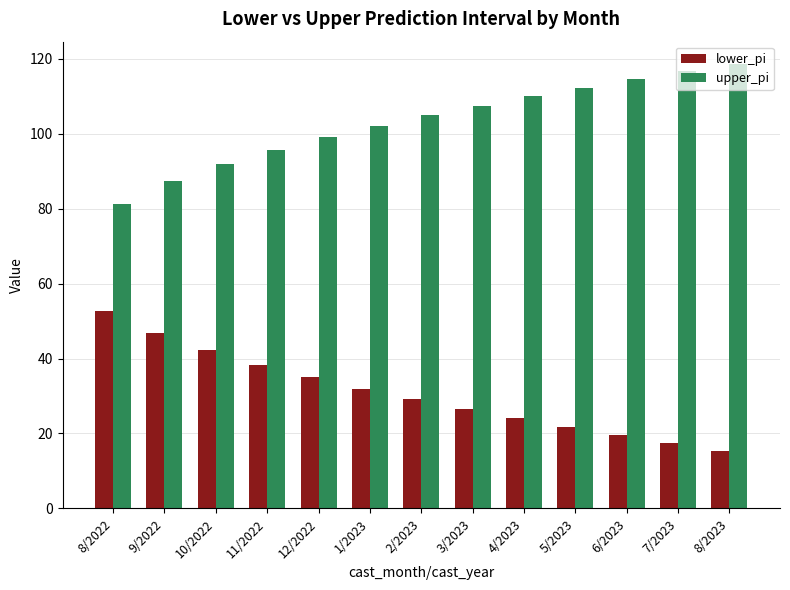

The value of lower_pi at 12/2022 is 35.0. True or false?

True